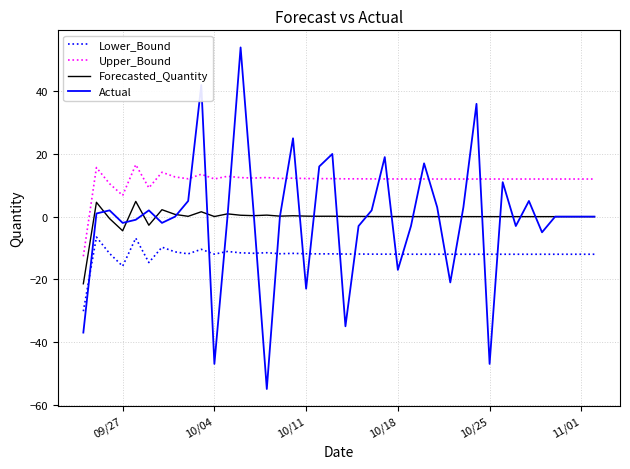

Which series has the largest total across all categories?

Upper_Bound